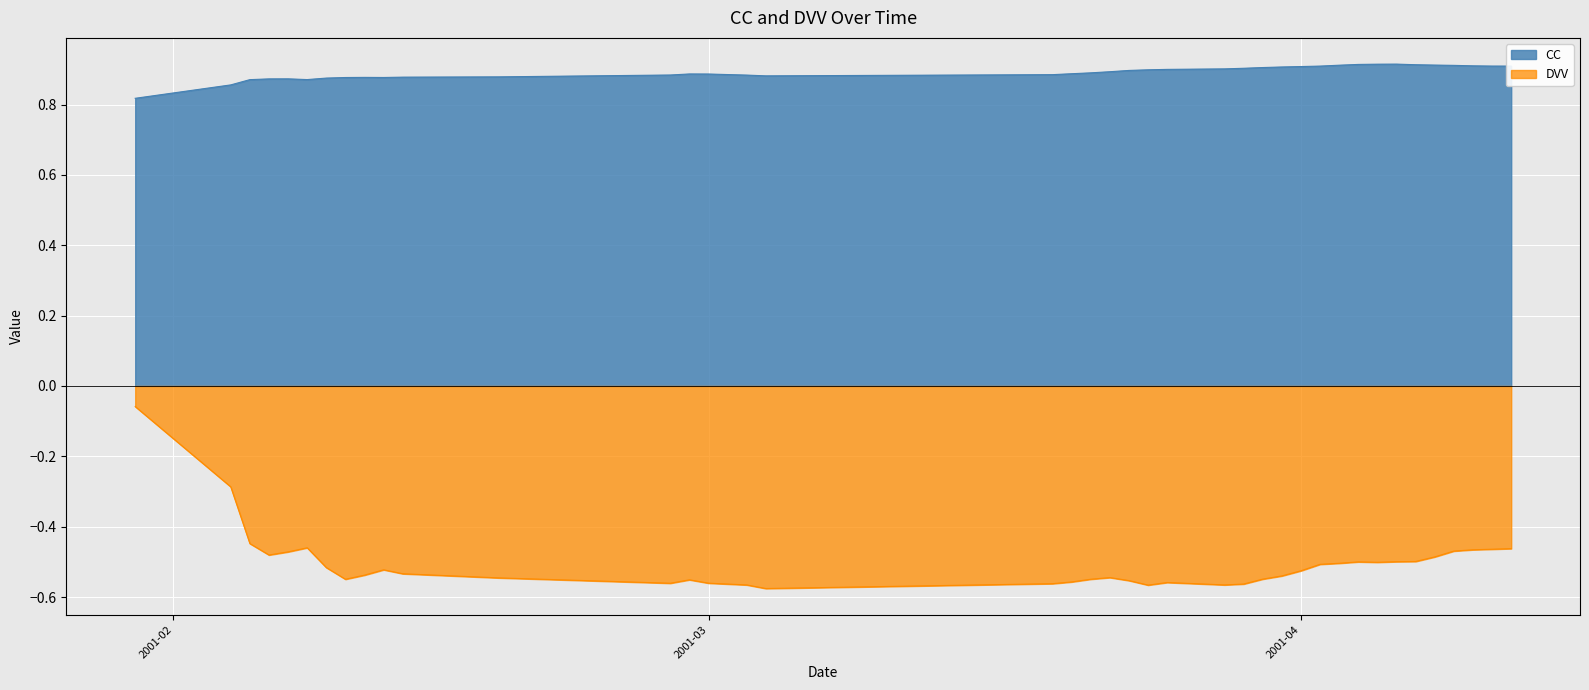

What is the approximate value of CC at 2001-04-10?

0.9